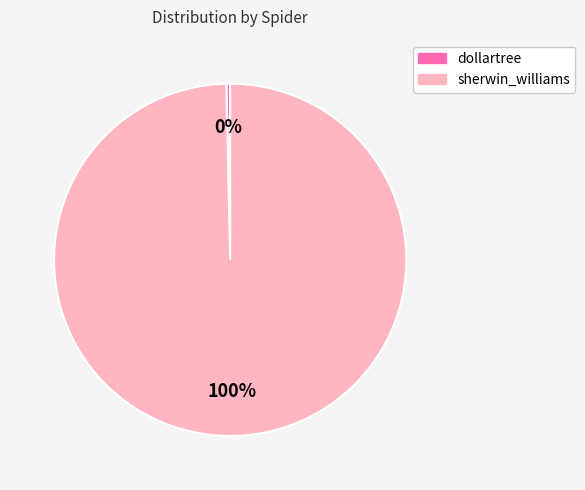

The dollartree slice represents 0% of the pie. True or false?

True